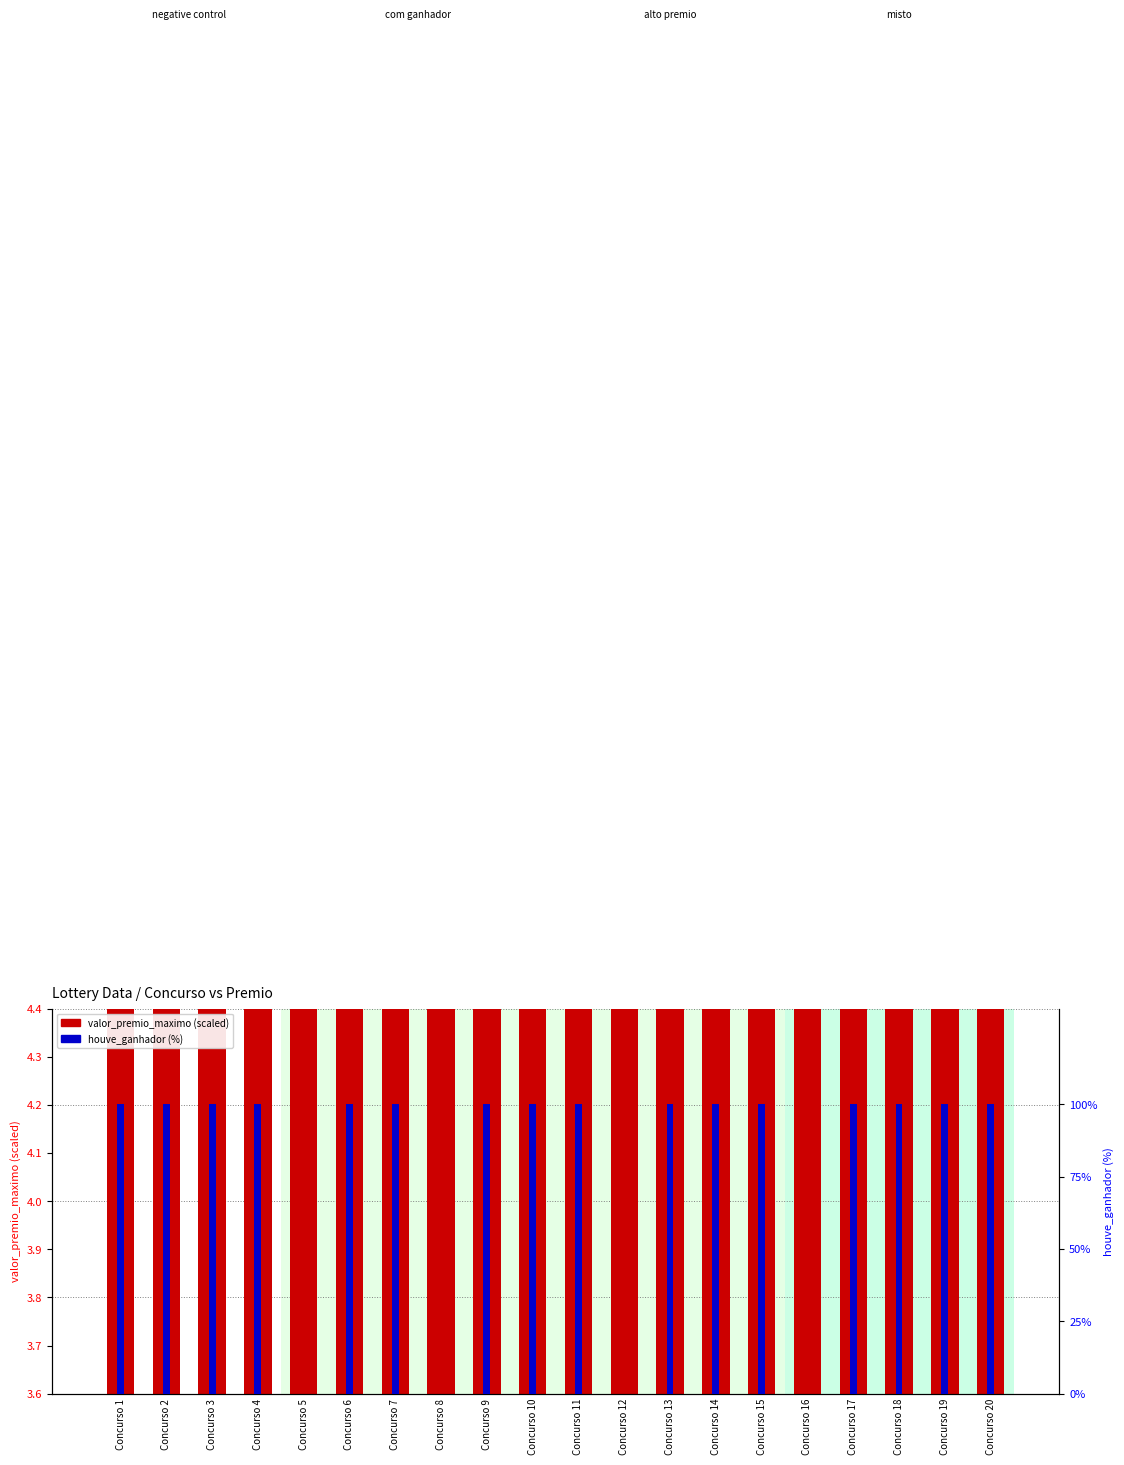

Reading left to right, extract all data points from this chart.

valor_premio_maximo (scaled): 3.6	3.9	3.8	4.4	4.0	3.8	4.1	3.7	3.8	3.9	4.2	3.9	3.8	4.0	3.8	4.1	3.9	3.7	4.1	3.9
houve_ganhador (%): 100.0	100.0	100.0	100.0	0.0	100.0	100.0	0.0	100.0	100.0	100.0	0.0	100.0	100.0	100.0	0.0	100.0	100.0	100.0	100.0